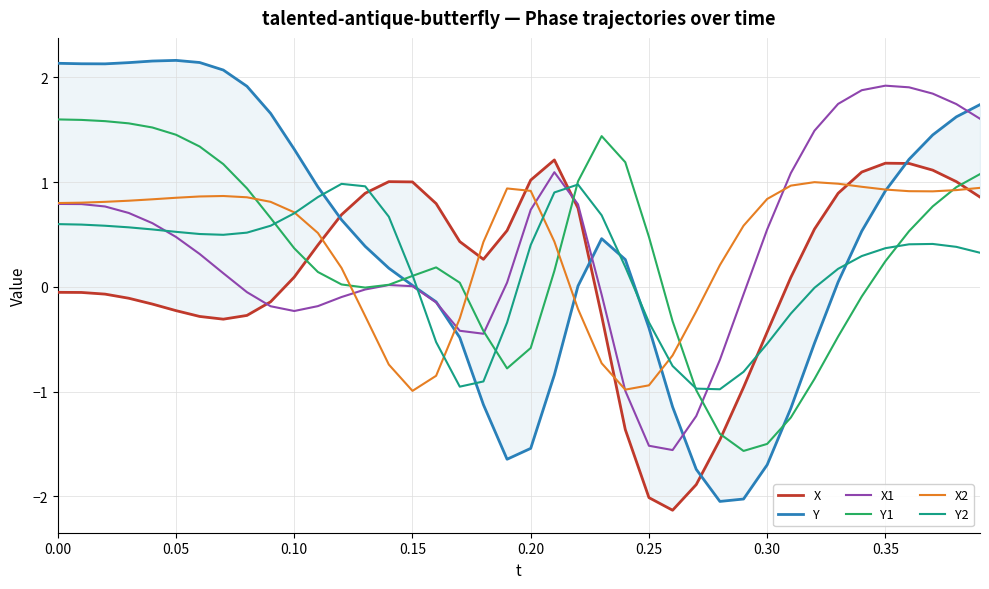

The value of X1 at 0.10 is -0.2. True or false?

True